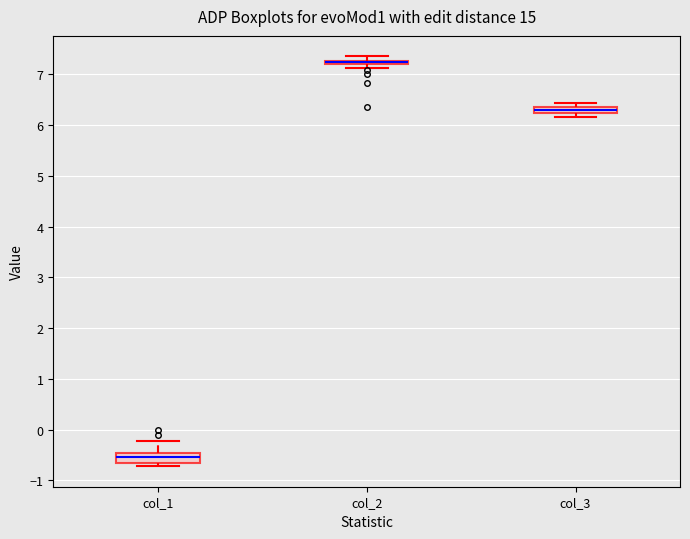

Where is the upper edge of the box for col_3 on the y-axis? The values are not printed on the chart, so give them approximately, as read against the axis.

6.4